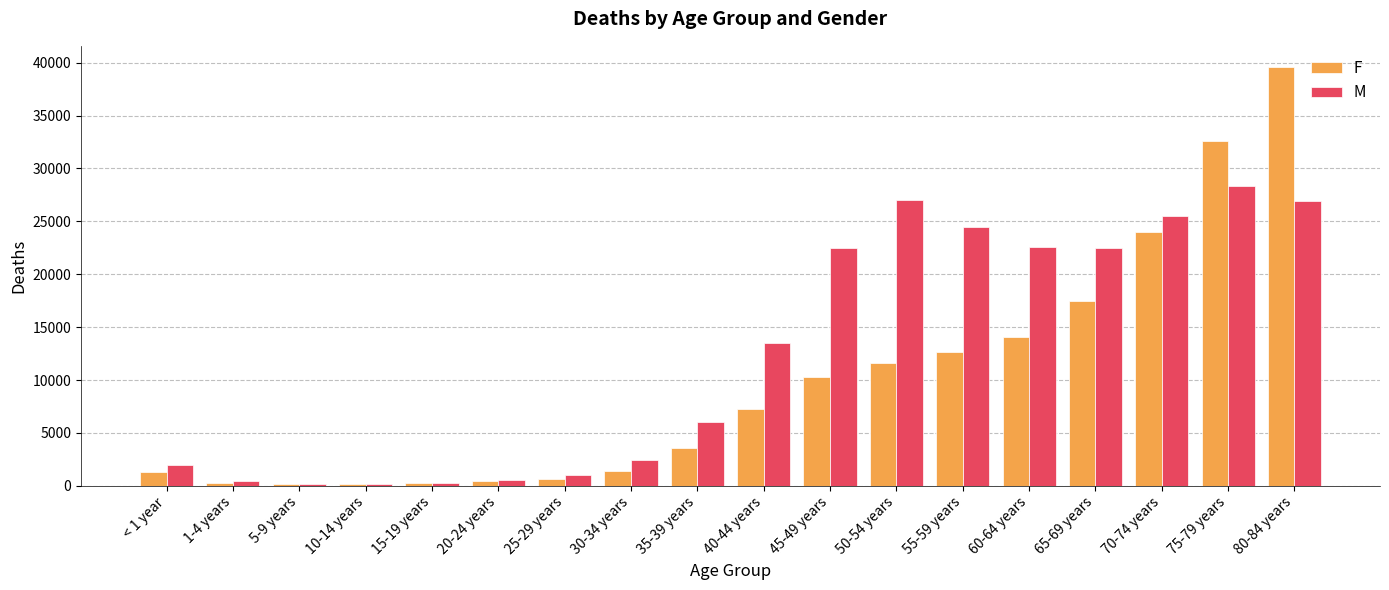

Count the number of categories in the chart.

18